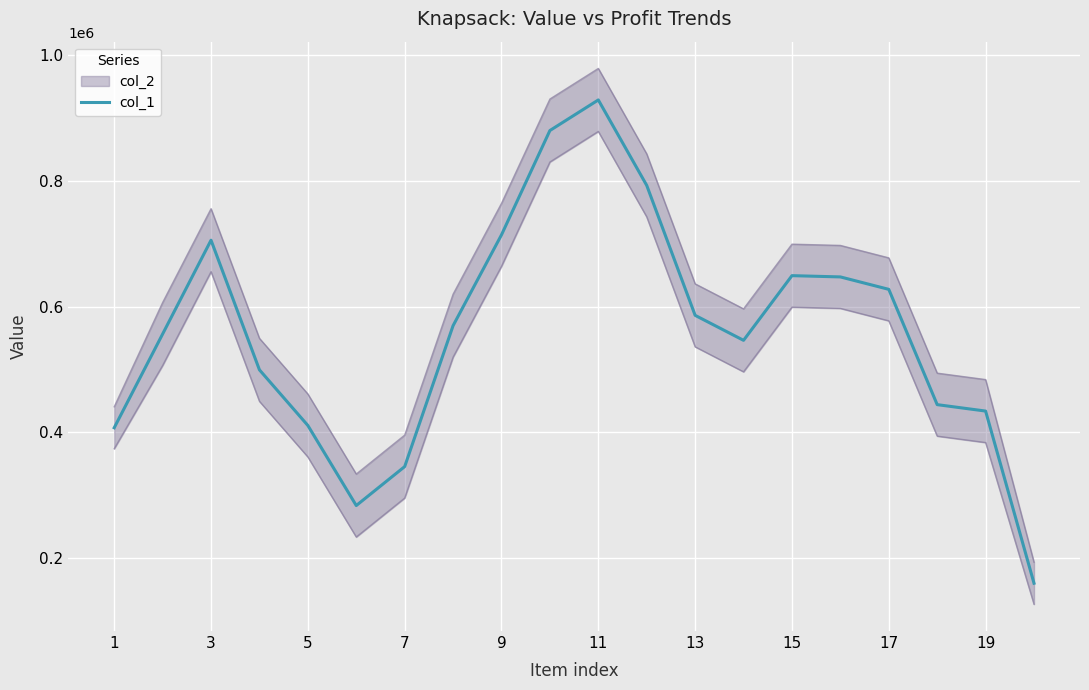

How many data points are above 569628?

9